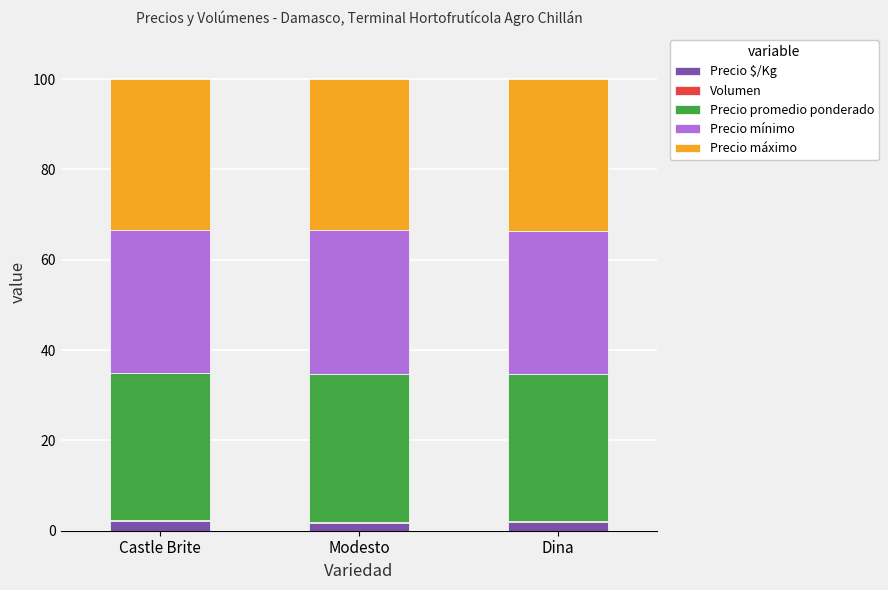

What is the sum of all Precio $/Kg values?

6.0